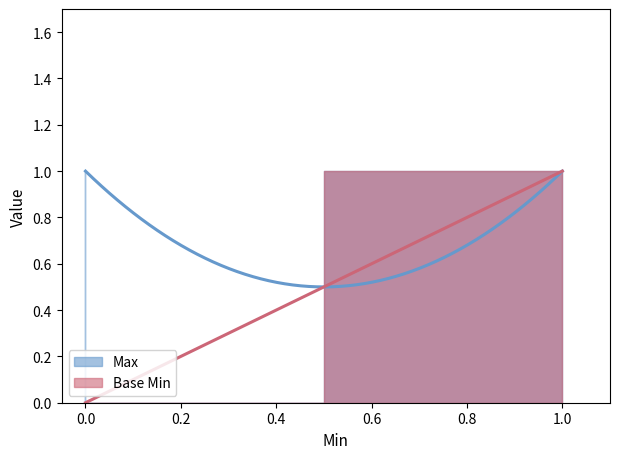

How many values in the Base Min series exceed 0?

1